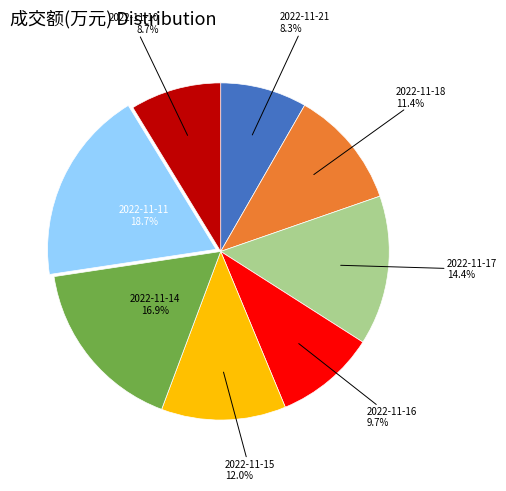

Is there any slice that represents more than half of the pie?

No